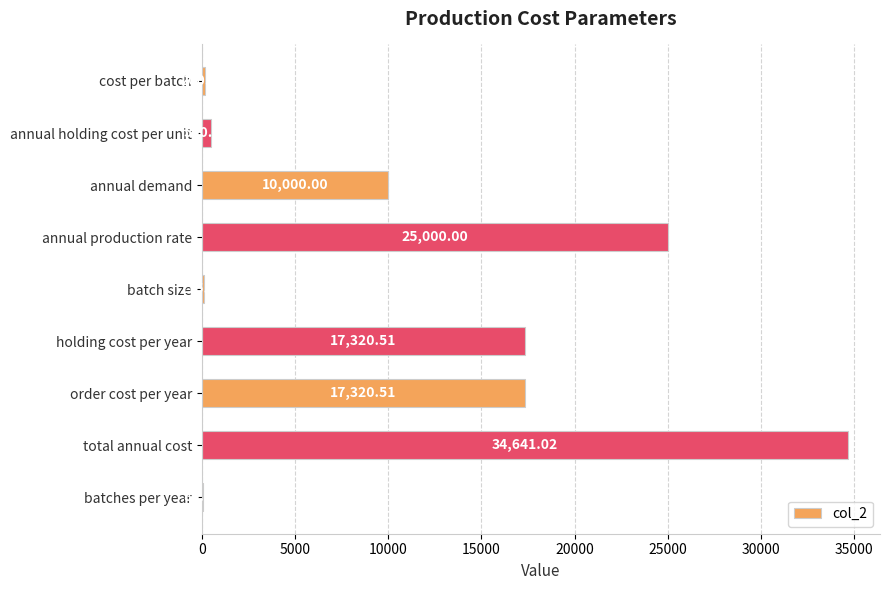

Are the bars horizontal?

Yes